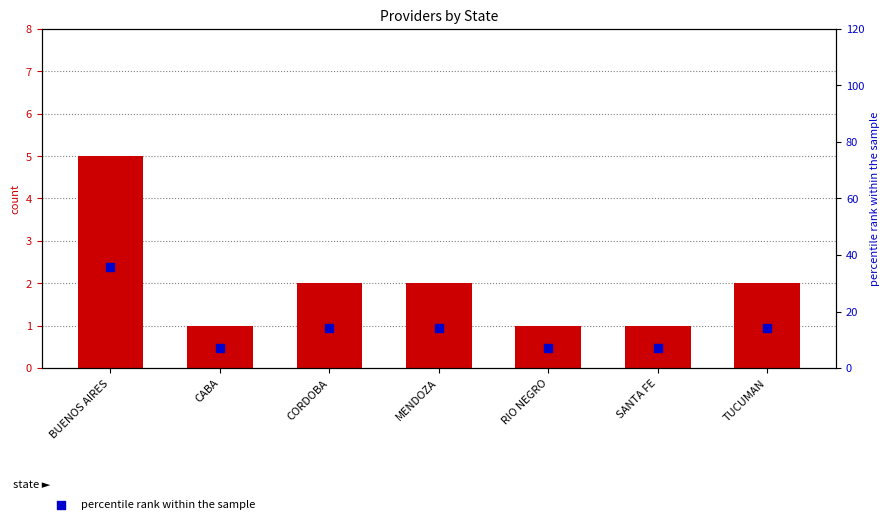

Which series reaches the maximum Y coordinate?

percentile rank within the sample